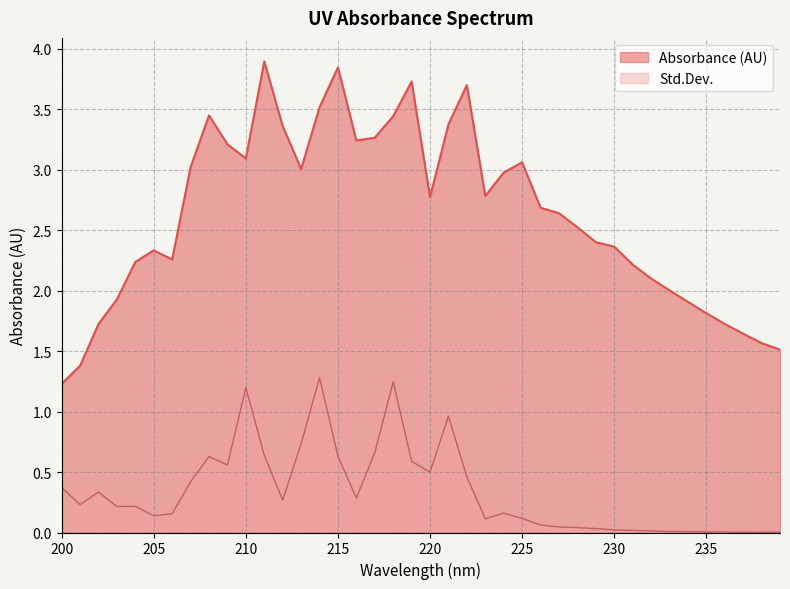

In Absorbance (AU), how many points are higher than both neighbors (excluding endpoints)?

7